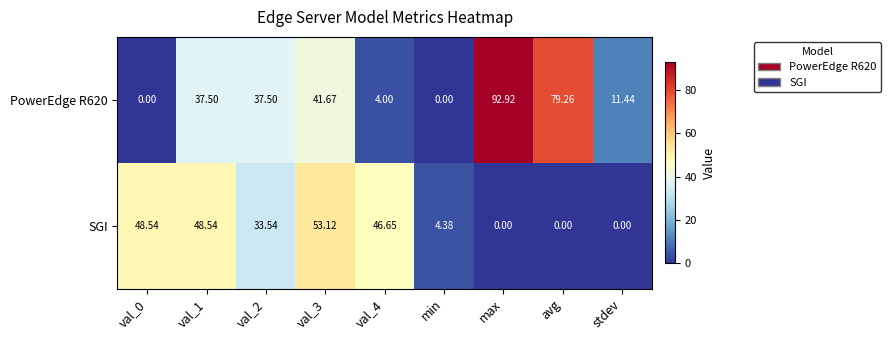

List the series in order of their peak value, lowest first.

SGI, PowerEdge R620